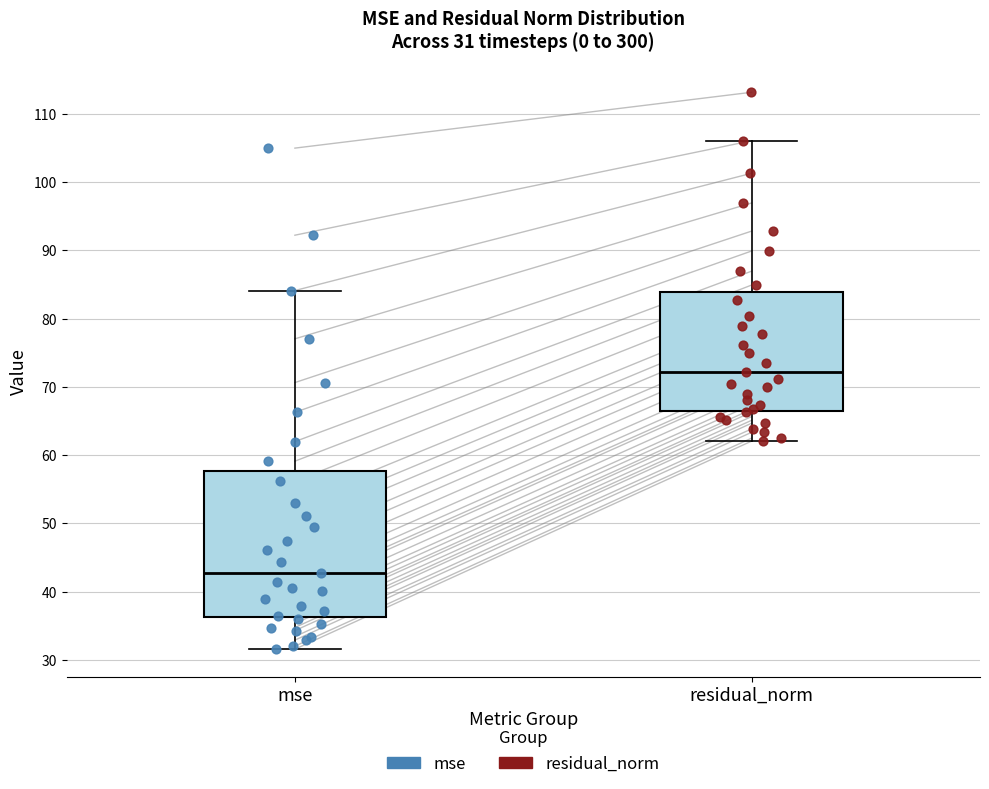

Comparing the boxes themselves (not the whiskers), which one is the tallest?

mse